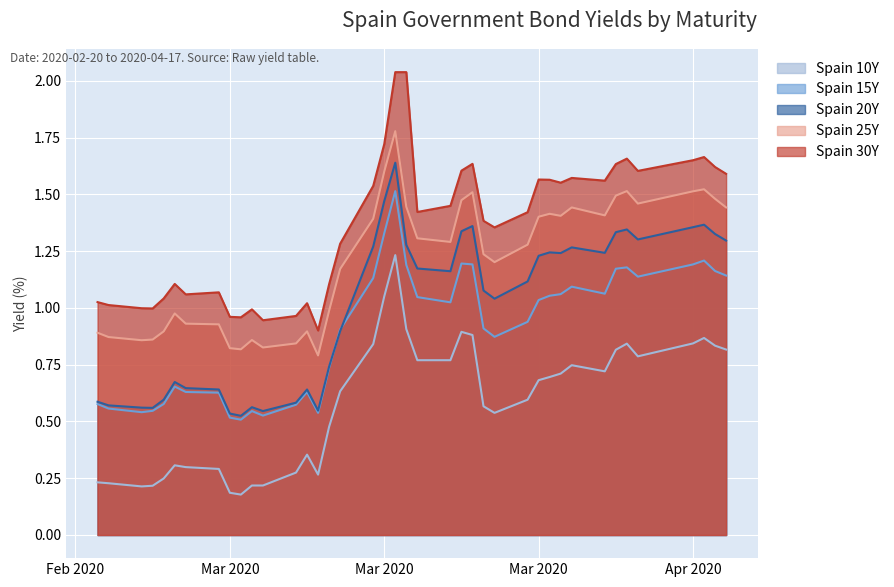

How many data points does each series have?

40